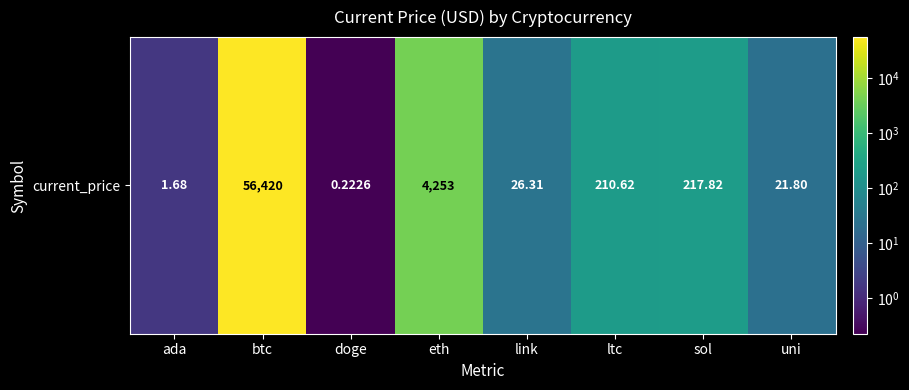

What is the change in value from ltc to sol?

+7.2